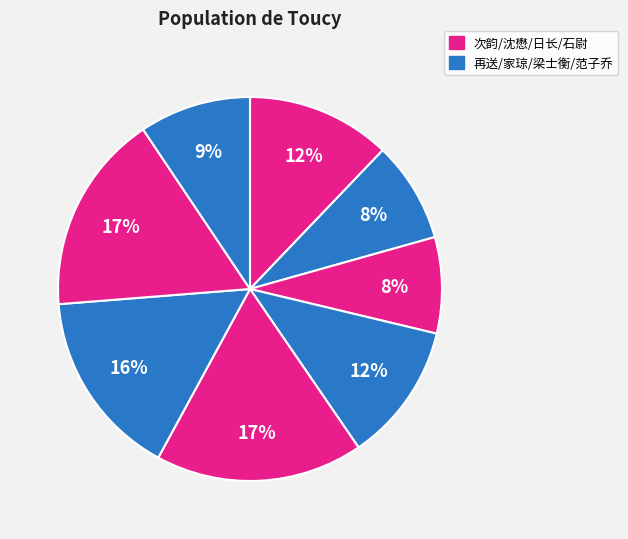

Is there a majority slice in this chart?

No